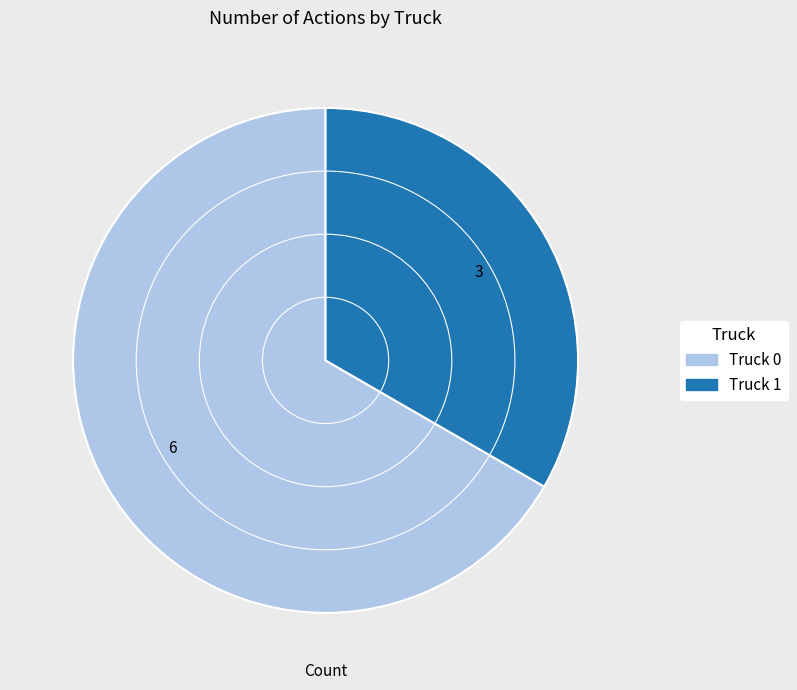

Do Truck 0 and Truck 1 together represent more than half of the pie?

Yes